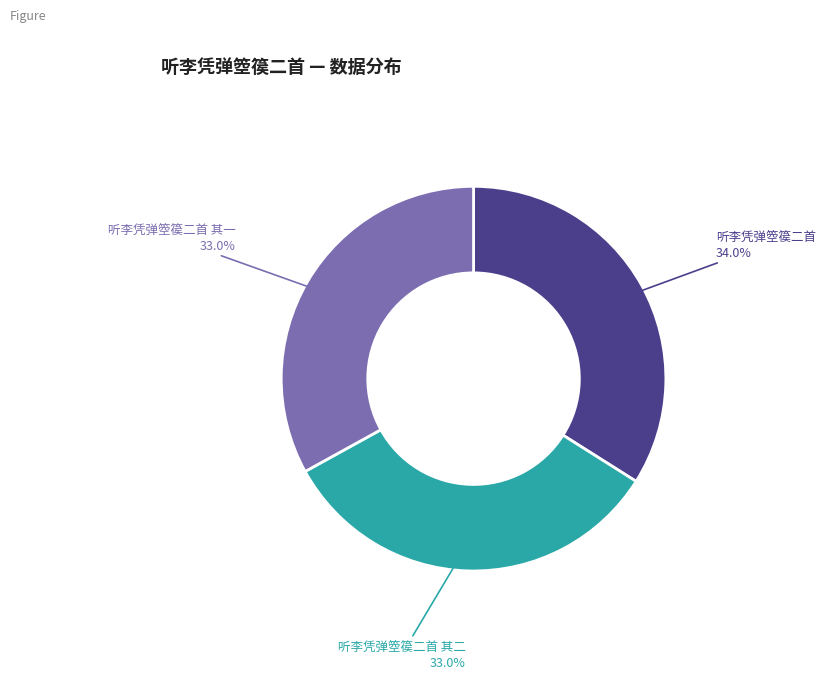

Is there any slice that represents more than half of the pie?

No